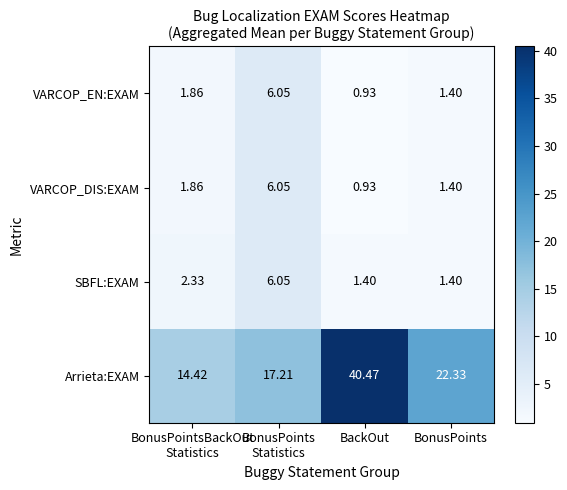

At which category is the sum across all series the highest?

BackOut